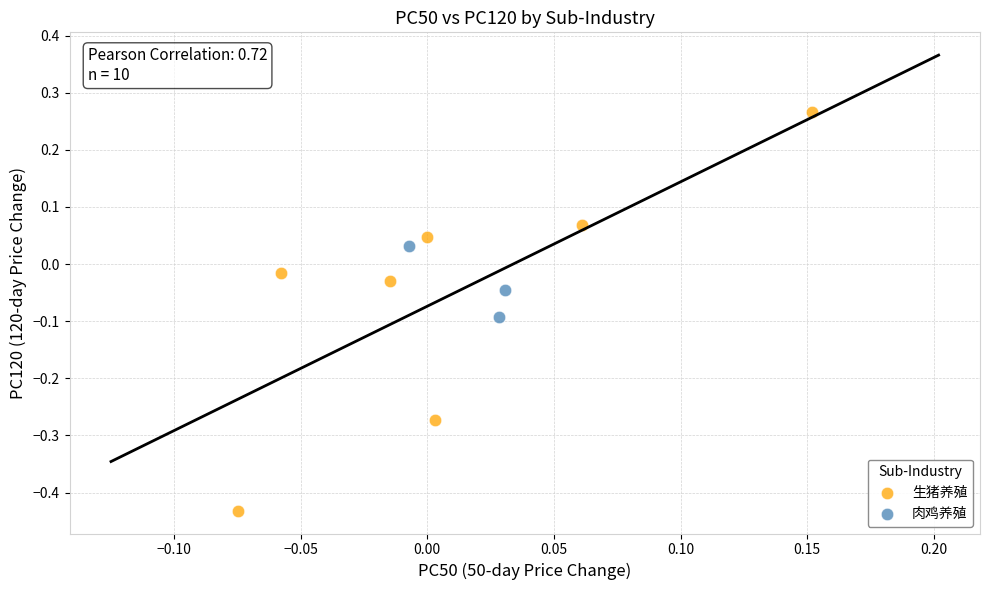

What are all the series names shown in the legend?

生猪养殖, 肉鸡养殖